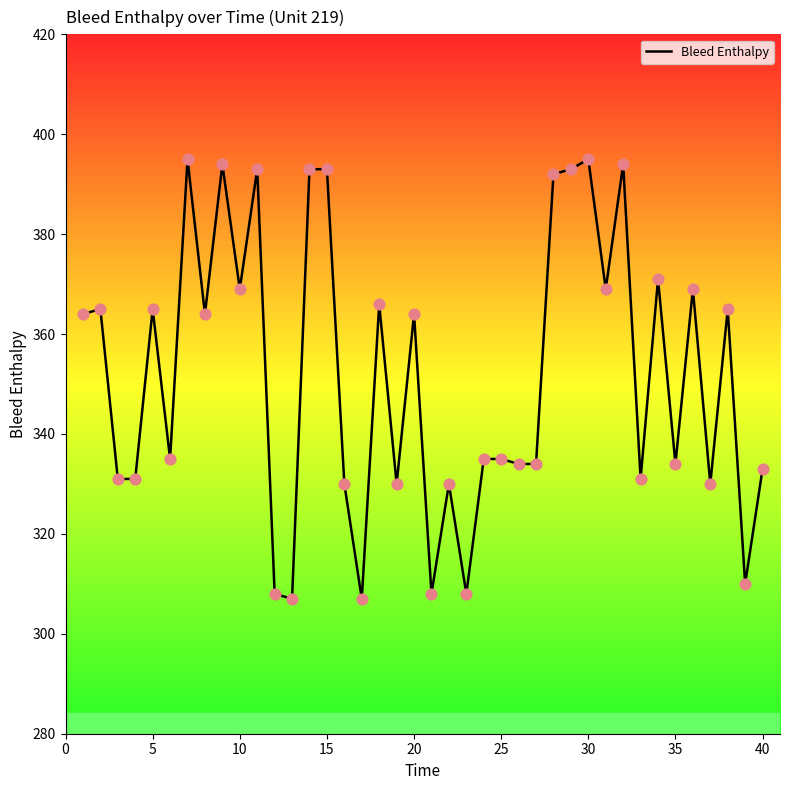

What is the minimum value shown in the chart?

307